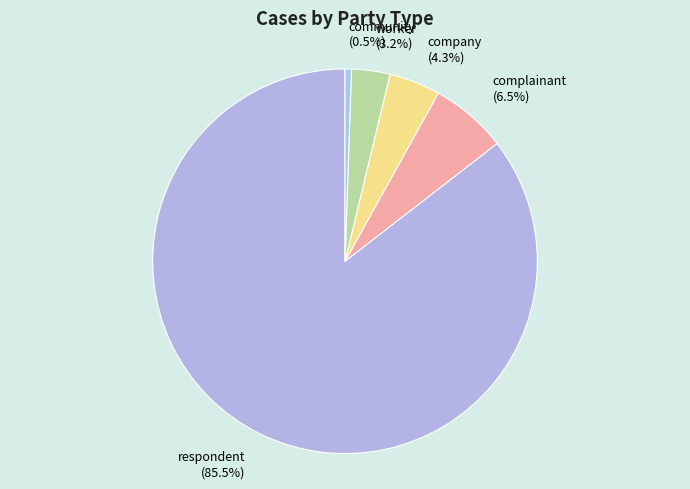

Which slice represents more than half of the pie?

respondent